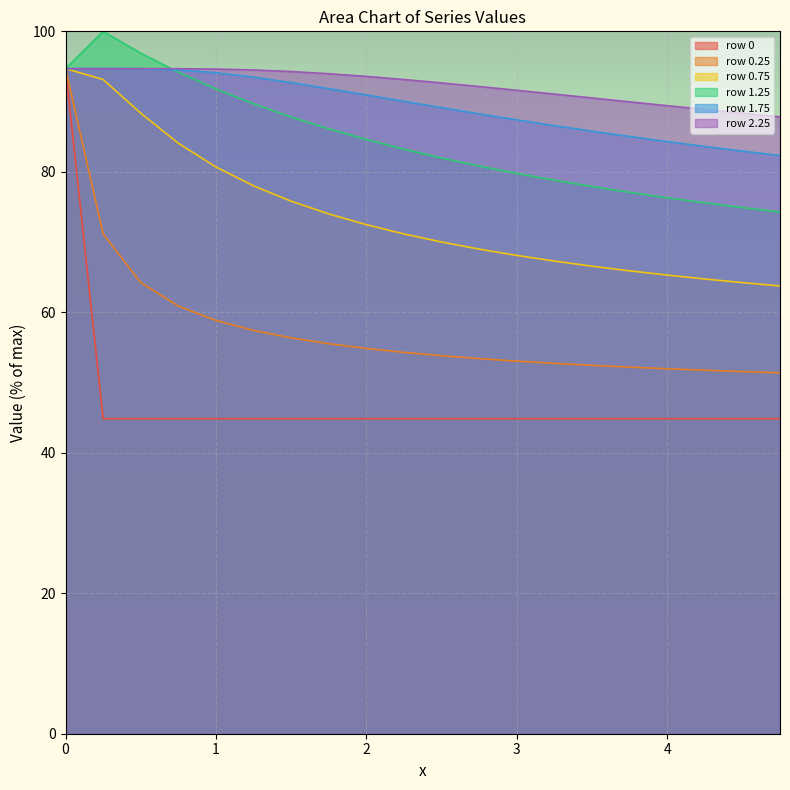

True or false: 1.75 and 0 cross at least once.

False